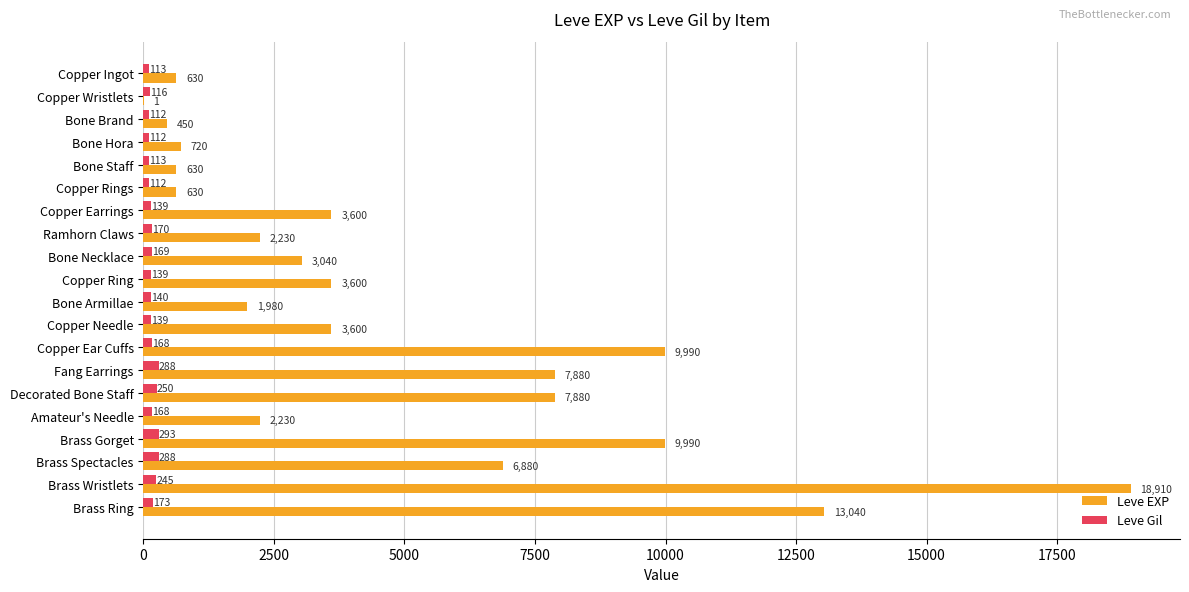

What value does the Leve EXP series have at Brass Gorget, to the nearest 50?

10000